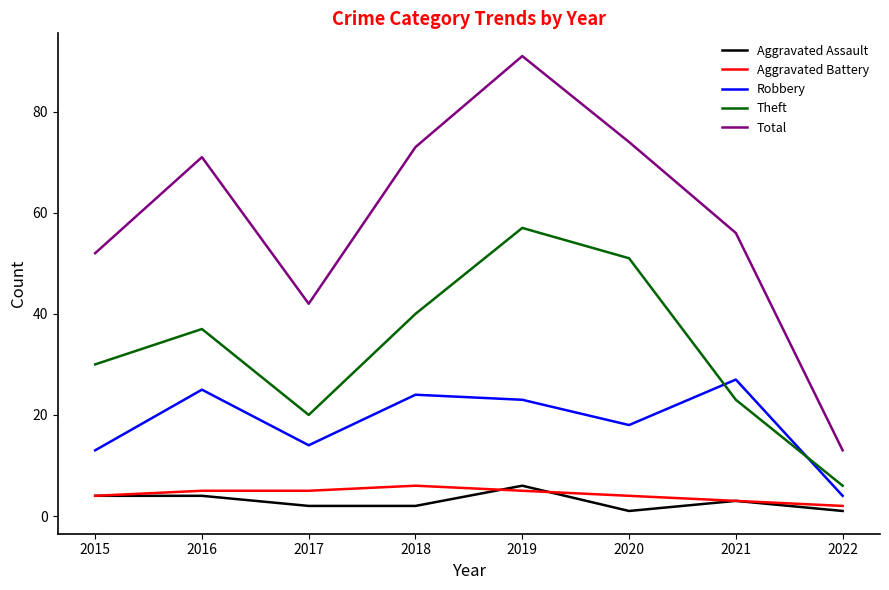

Reading right to left, list all the values displayed in this chart.

Aggravated Assault: 2022=1	2021=3	2020=1	2019=6	2018=2	2017=2	2016=4	2015=4
Aggravated Battery: 2022=2	2021=3	2020=4	2019=5	2018=6	2017=5	2016=5	2015=4
Robbery: 2022=4	2021=27	2020=18	2019=23	2018=24	2017=14	2016=25	2015=13
Theft: 2022=6	2021=23	2020=51	2019=57	2018=40	2017=20	2016=37	2015=30
Total: 2022=13	2021=56	2020=74	2019=91	2018=73	2017=42	2016=71	2015=52